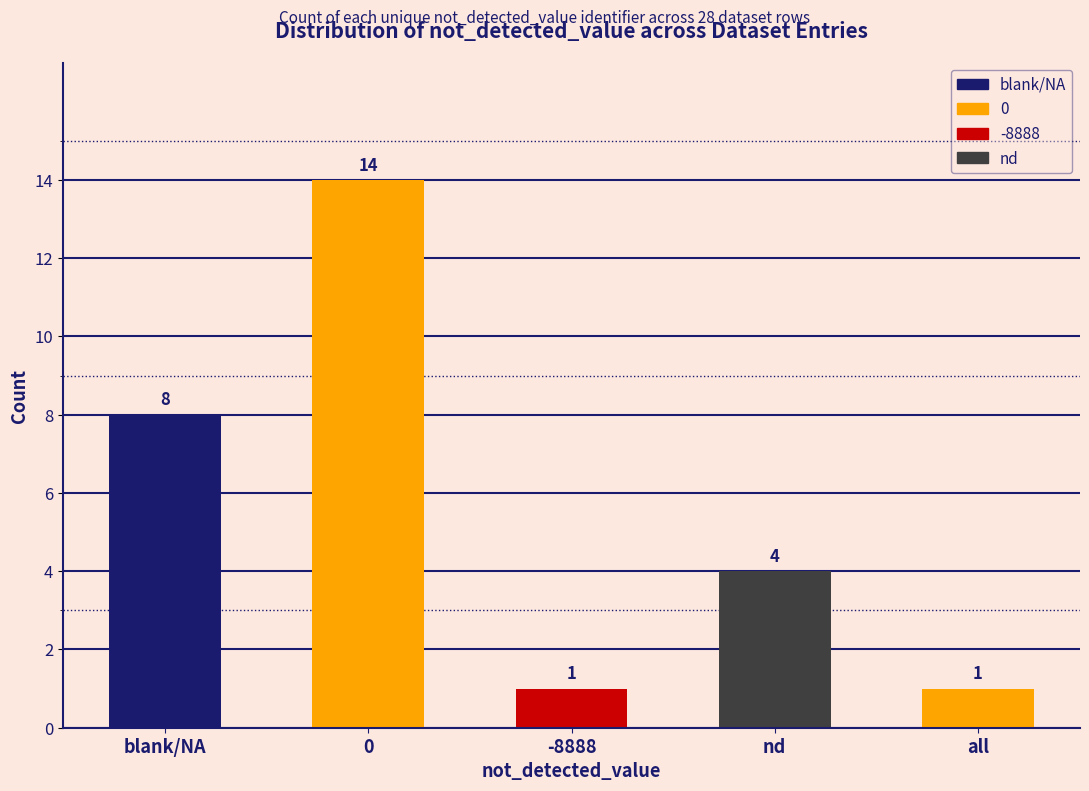

Reading right to left, transcribe all the data shown in this chart.

all=1	nd=4	-8888=1	0=14	blank/NA=8